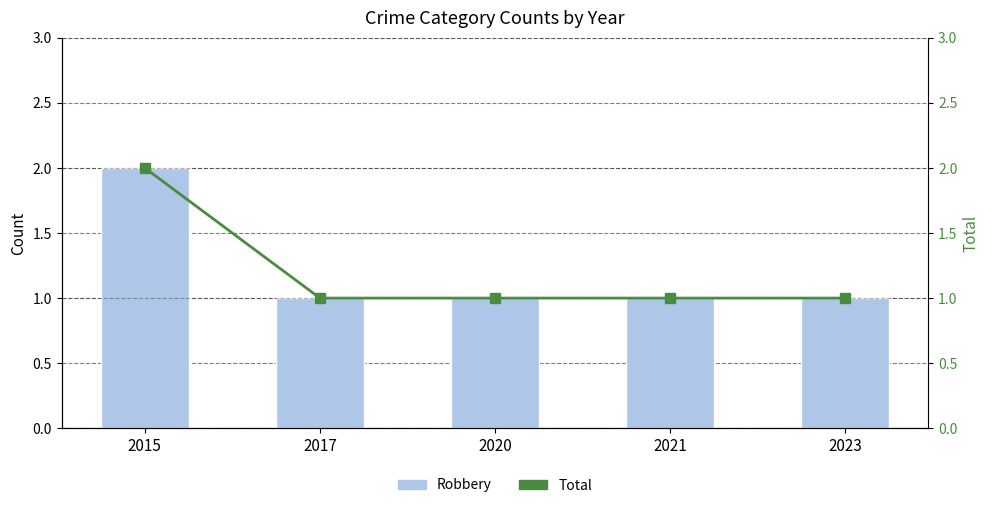

What are all the series names shown in the legend?

Robbery, Total